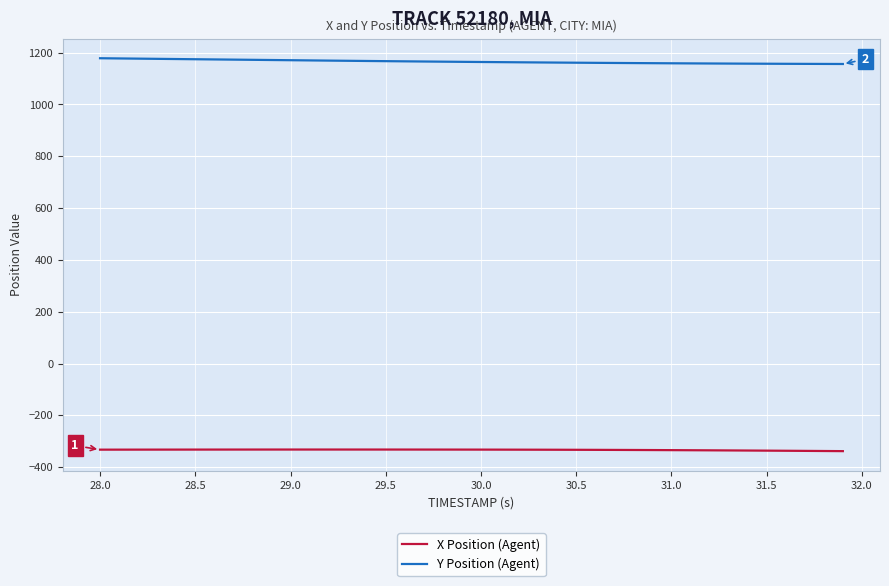

List the series in order of their peak value, highest first.

Y Position (Agent), X Position (Agent)